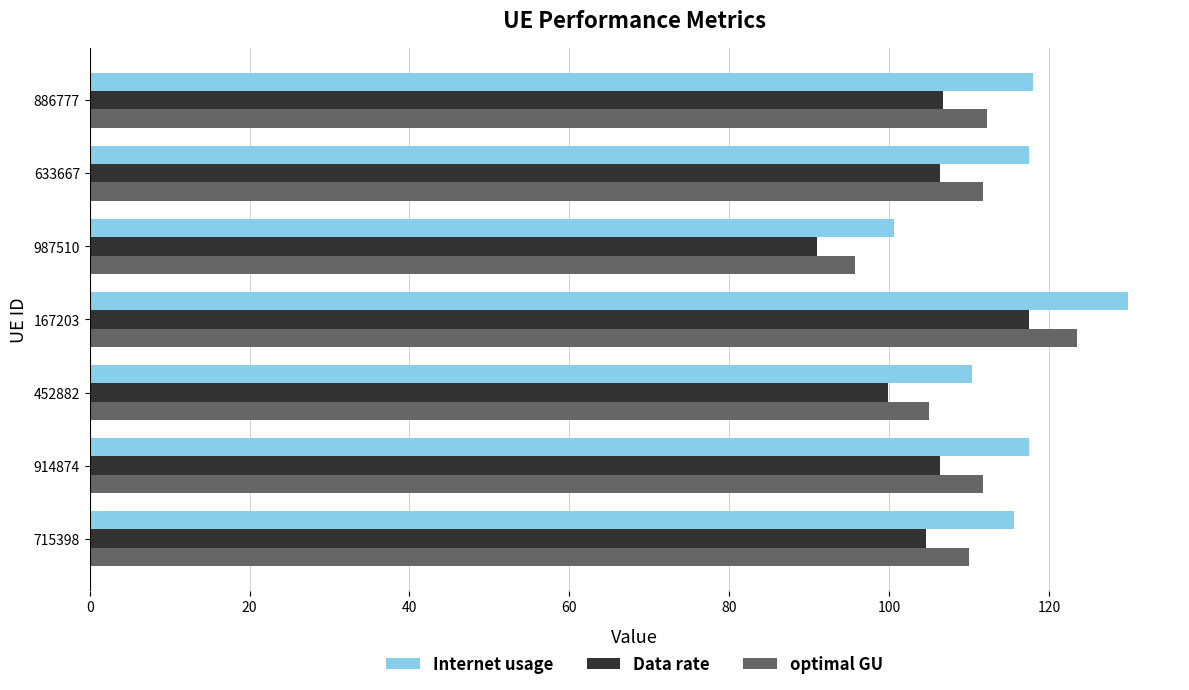

Rank the series by their average value, from highest to lowest.

Internet usage, optimal GU, Data rate